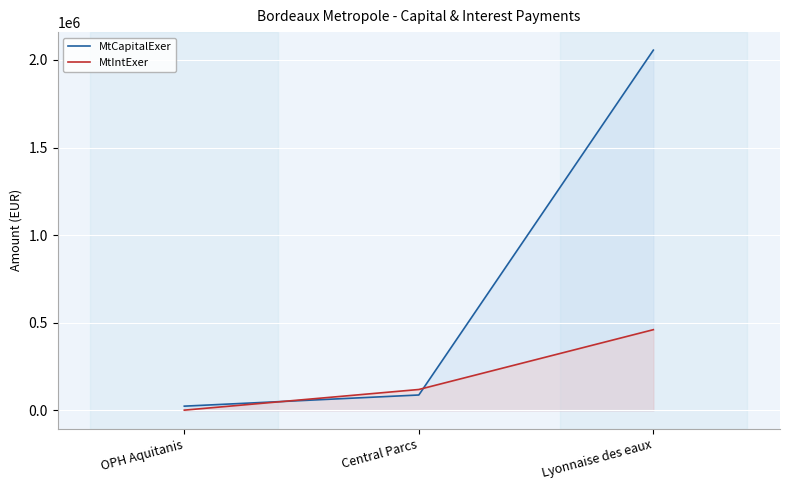

How many series are shown in this chart?

2